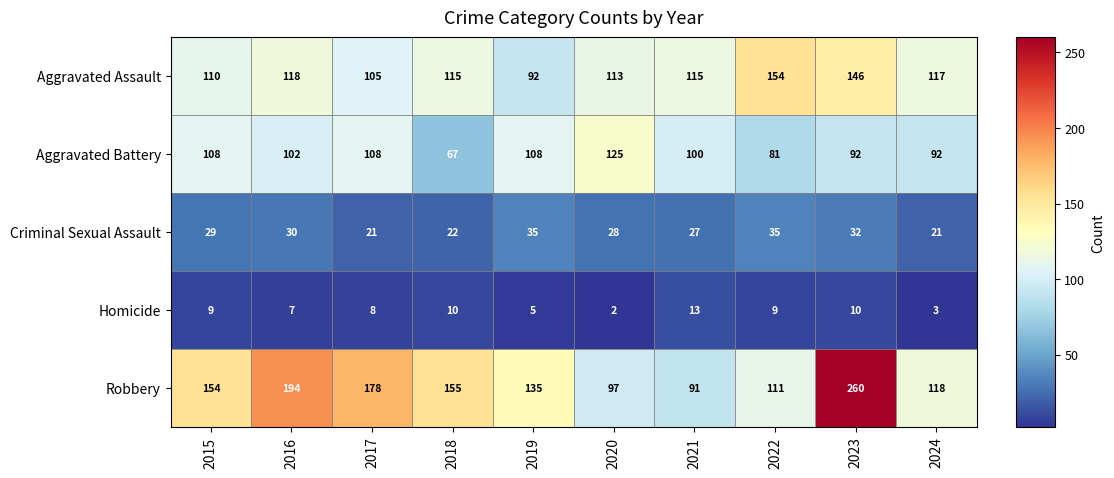

What is the spread (max minus min) of values at 2023?

250